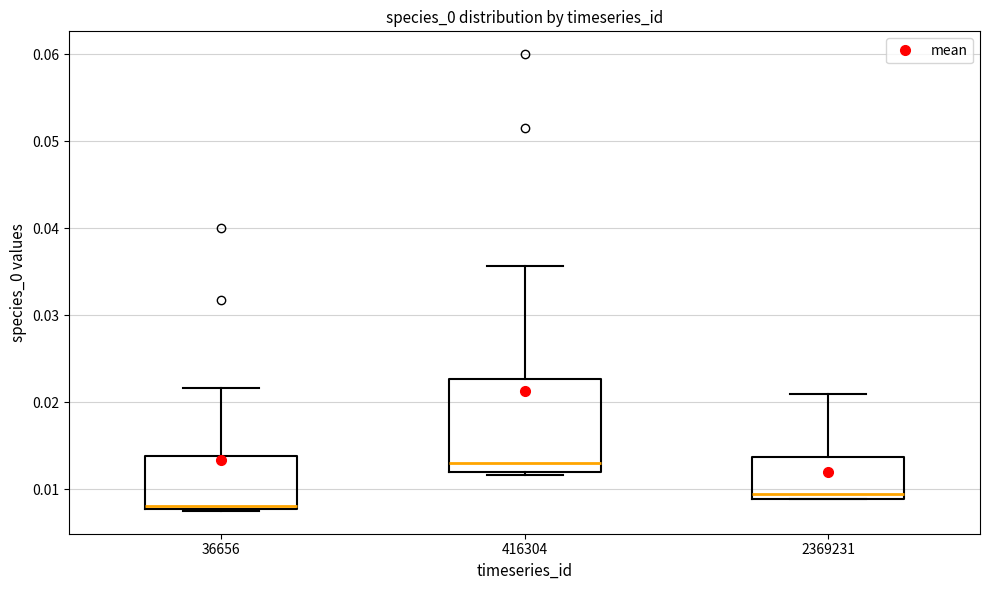

Where is the lower edge of the box at x = 416304 on the y-axis? The values are not printed on the chart, so give them approximately, as read against the axis.

0.012